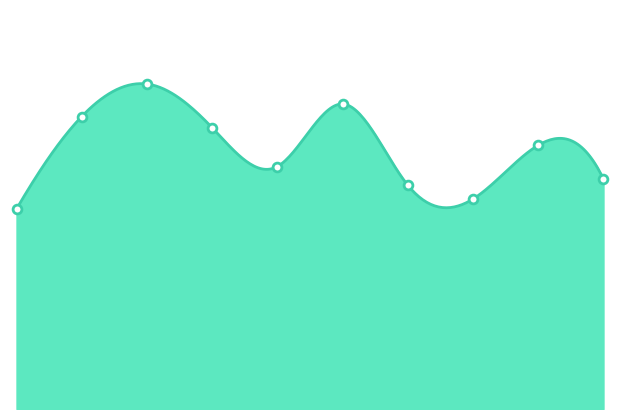

What is the change in value from 2018 to 2022?

-57